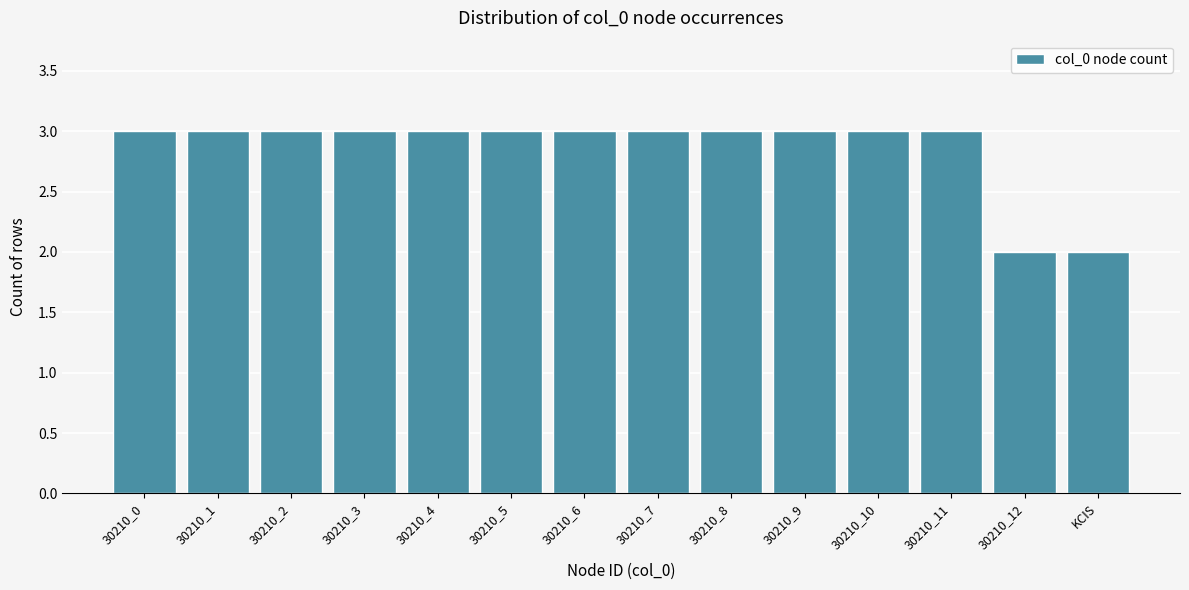

Reading left to right, extract all data points from this chart.

3	3	3	3	3	3	3	3	3	3	3	3	2	2